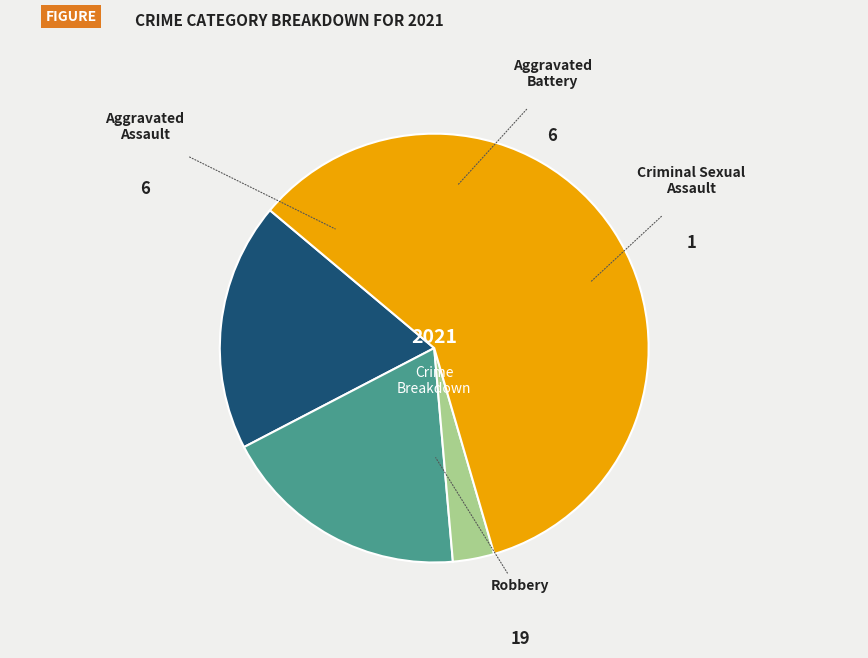

Does Robbery account for over 50% of the chart?

Yes